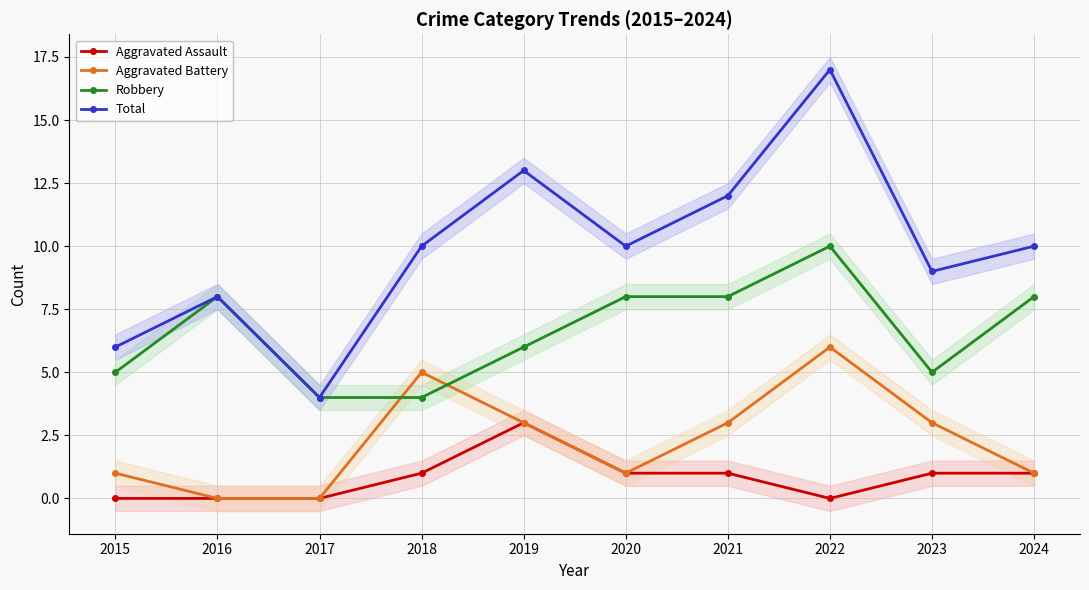

What is the difference between the second highest and second lowest values in the Aggravated Assault series?

1